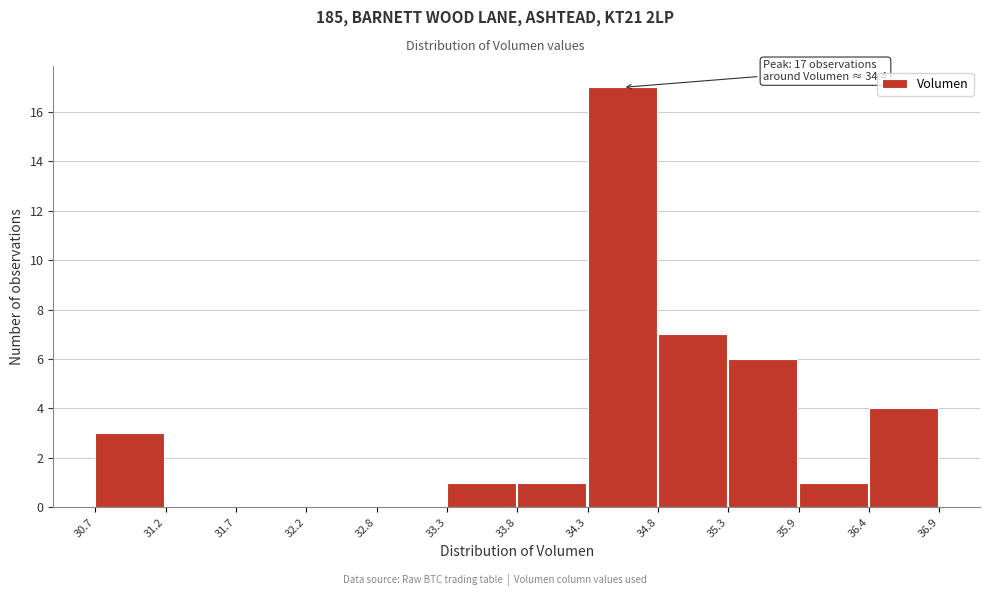

Which range on the x-axis has the tallest bar?

34.3 to 34.8